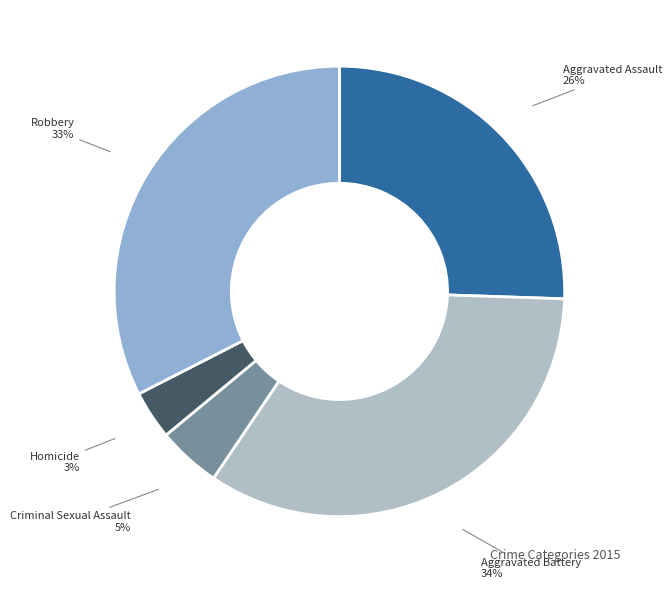

To the nearest percent, what is the combined percentage of Criminal Sexual Assault and Homicide?

8%